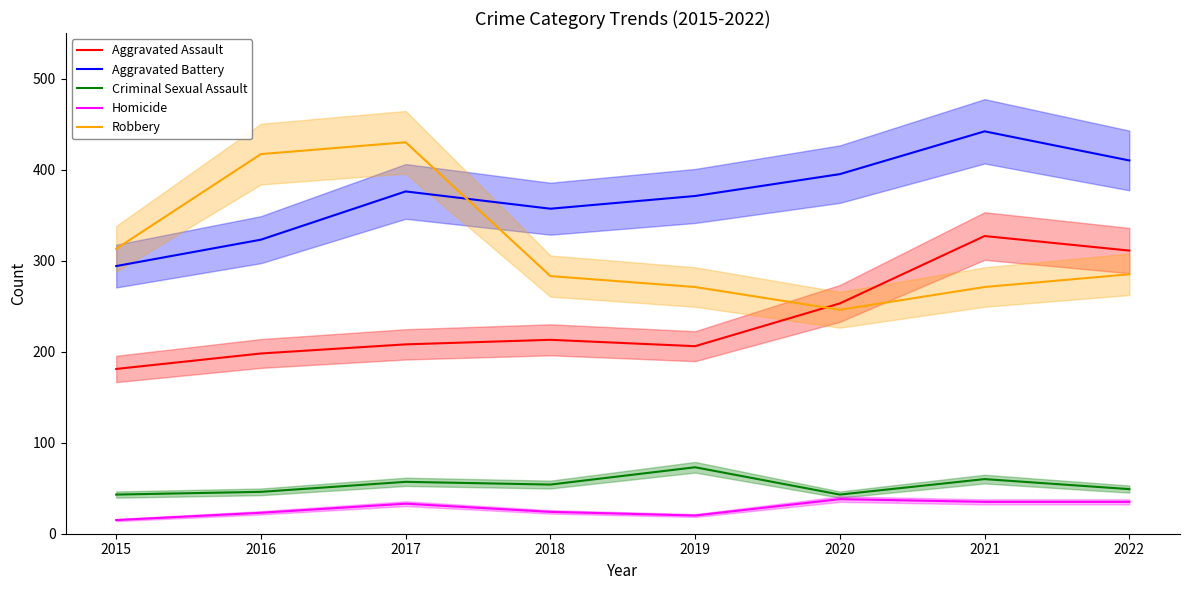

How many values in the Homicide series are below 33?

4